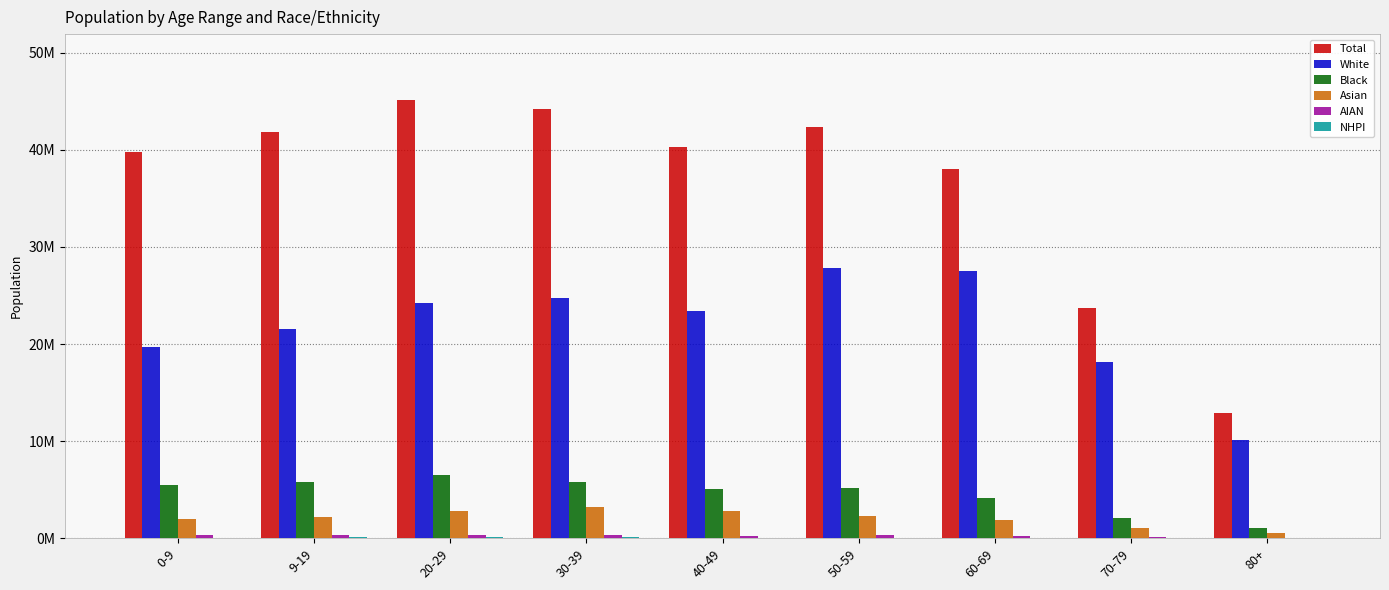

What is the difference between the maximum and second lowest values in the AIAN series?

249830